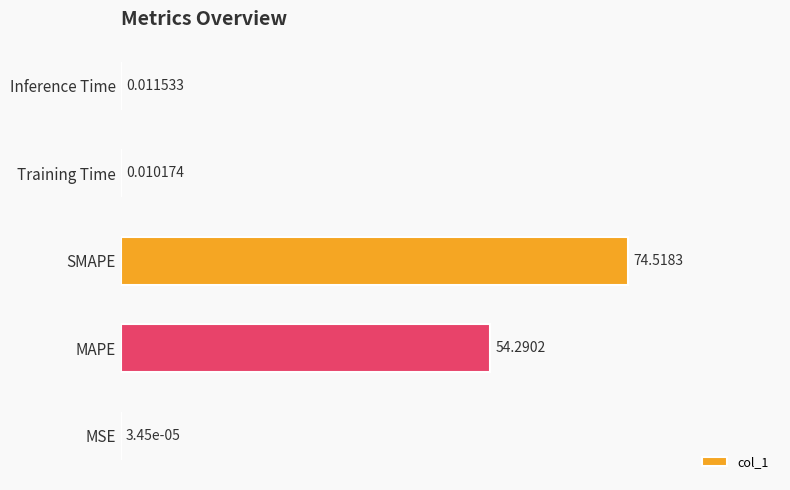

Which category has the highest value across all series?

SMAPE